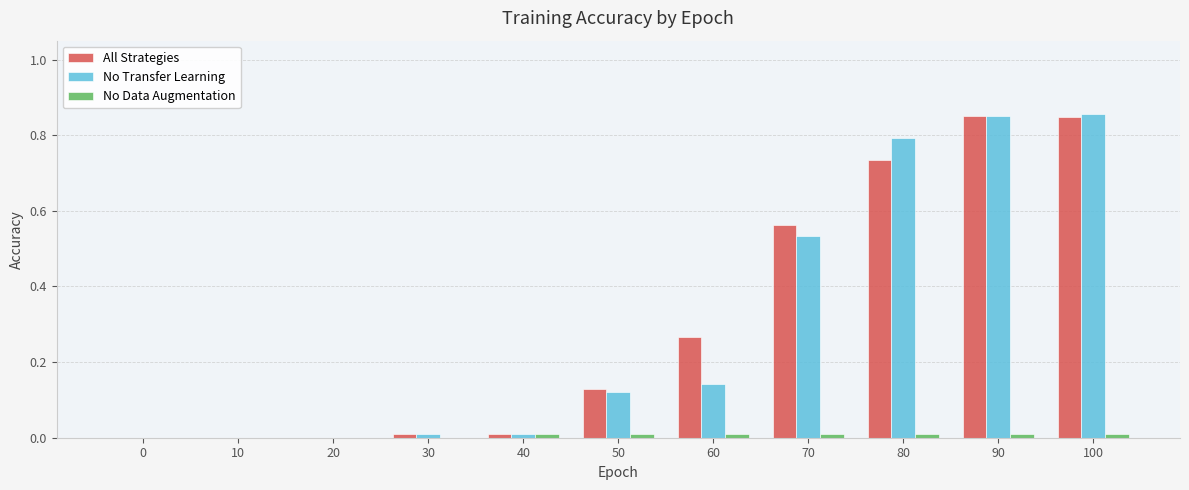

Between 0 and 80, which series saw the biggest shift?

No Transfer Learning